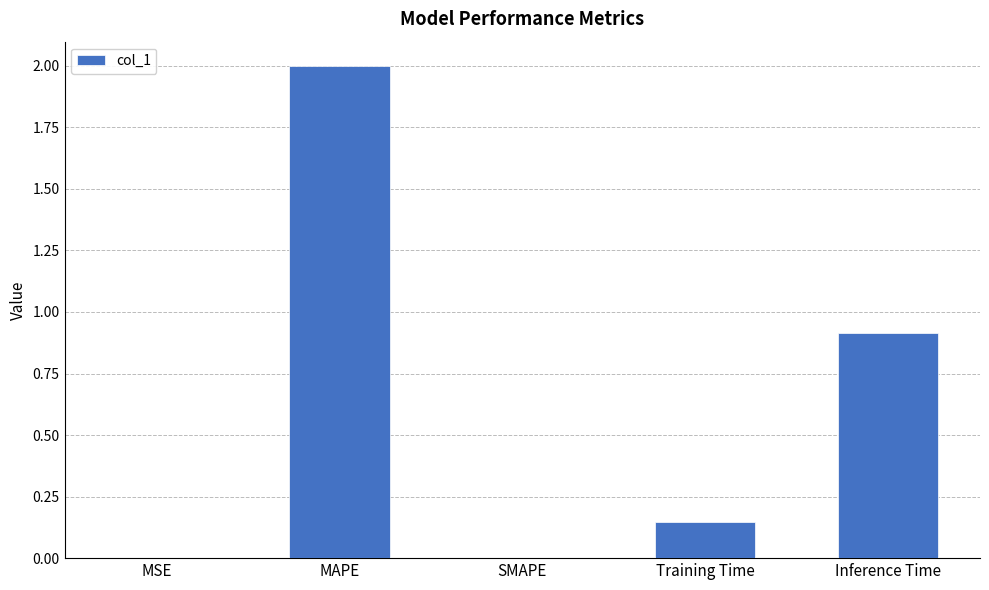

What is the maximum value shown in the chart?

2.0